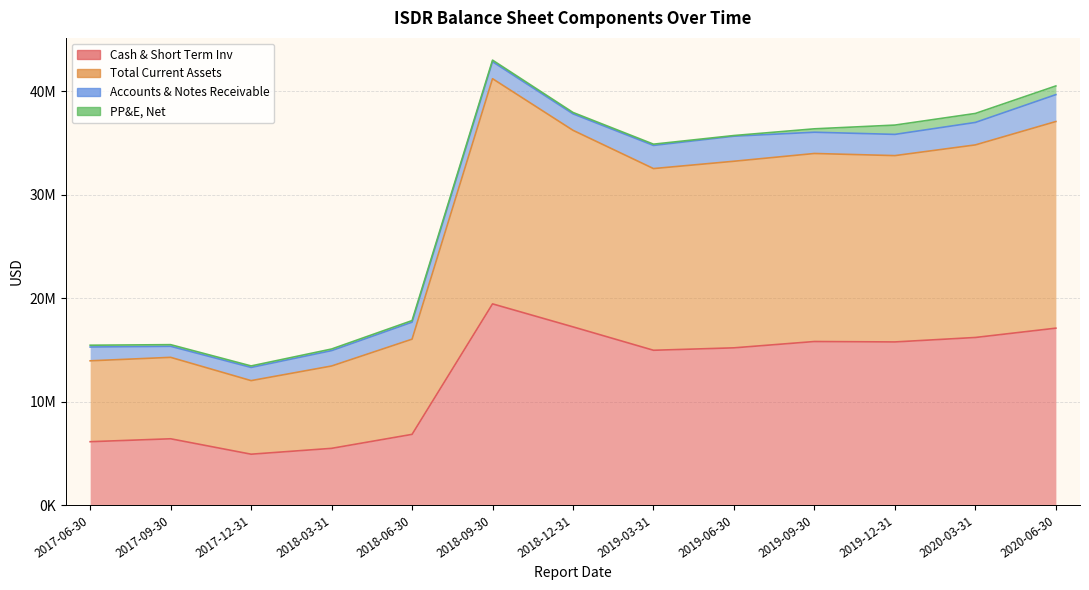

Count the number of categories in the chart.

13